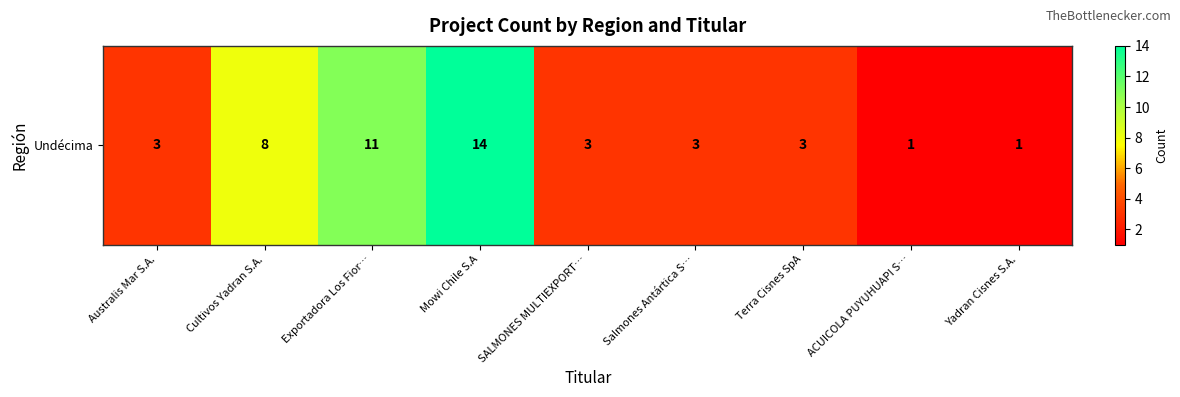

Which has a higher value, Salmones Antártica S… or ACUICOLA PUYUHUAPI S…?

Salmones Antártica S…